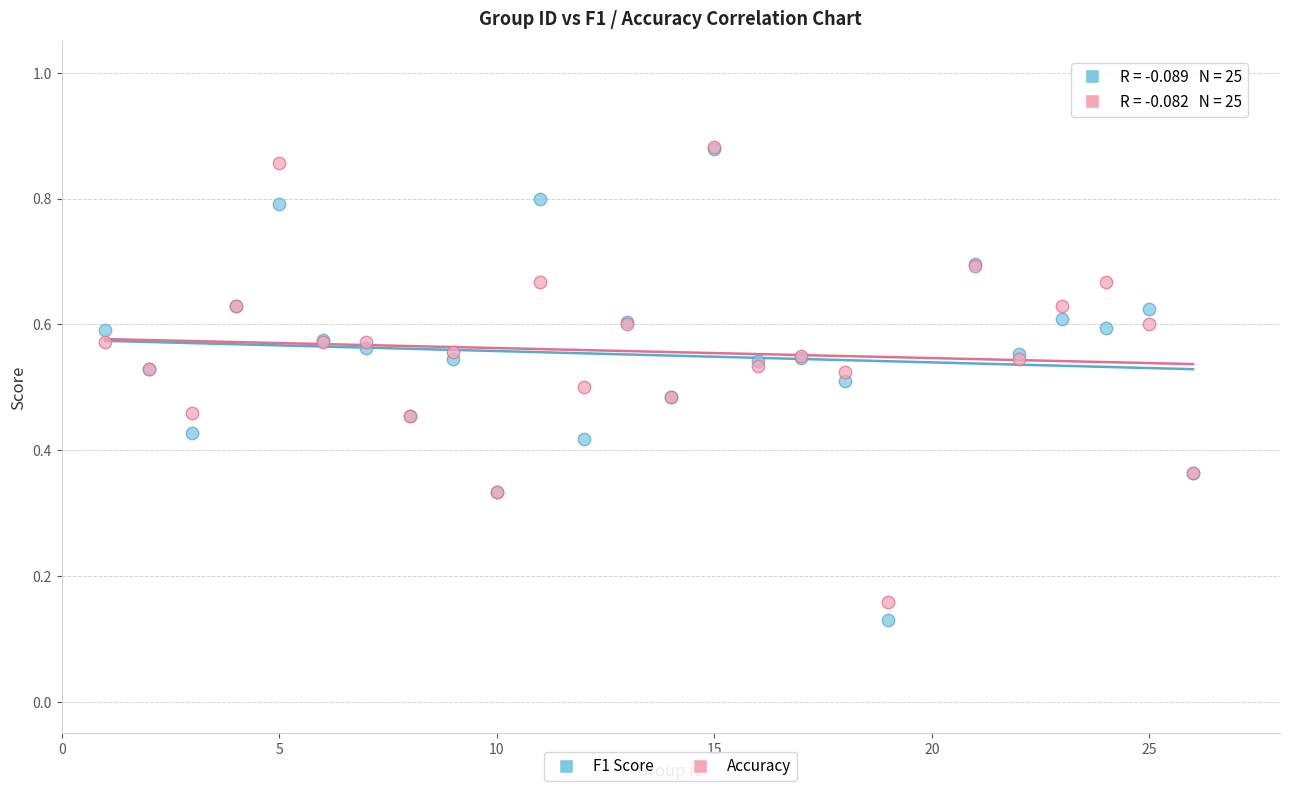

What are all the series names shown in the legend?

F1 Score, Accuracy